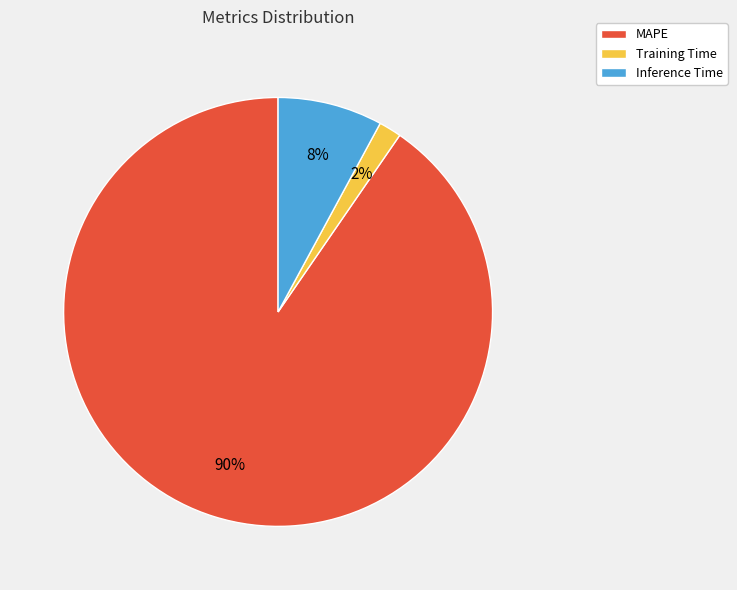

To the nearest percent, what is the combined percentage of Training Time and Inference Time?

10%